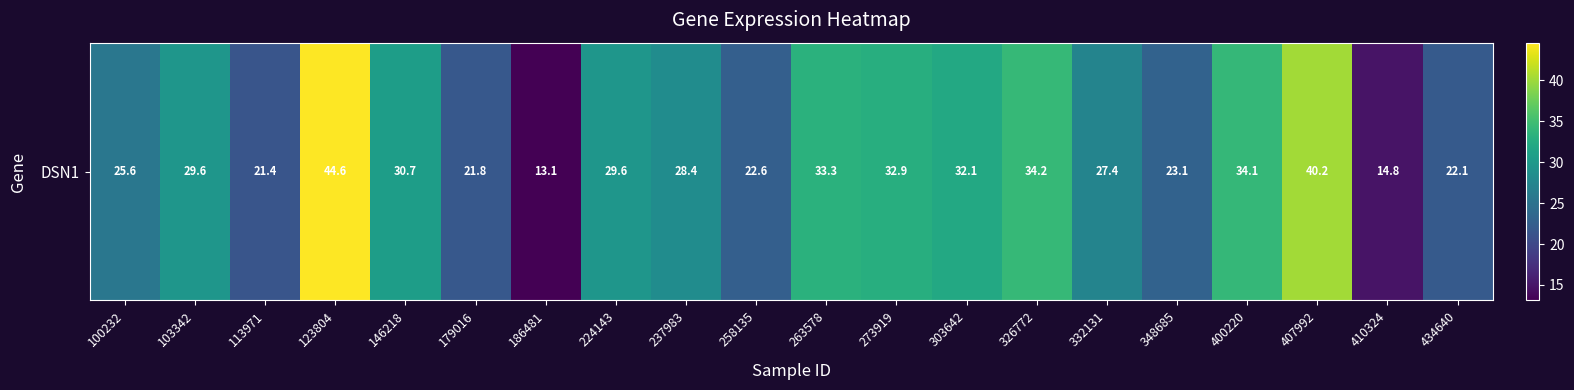

How many data points are less than 29?

10